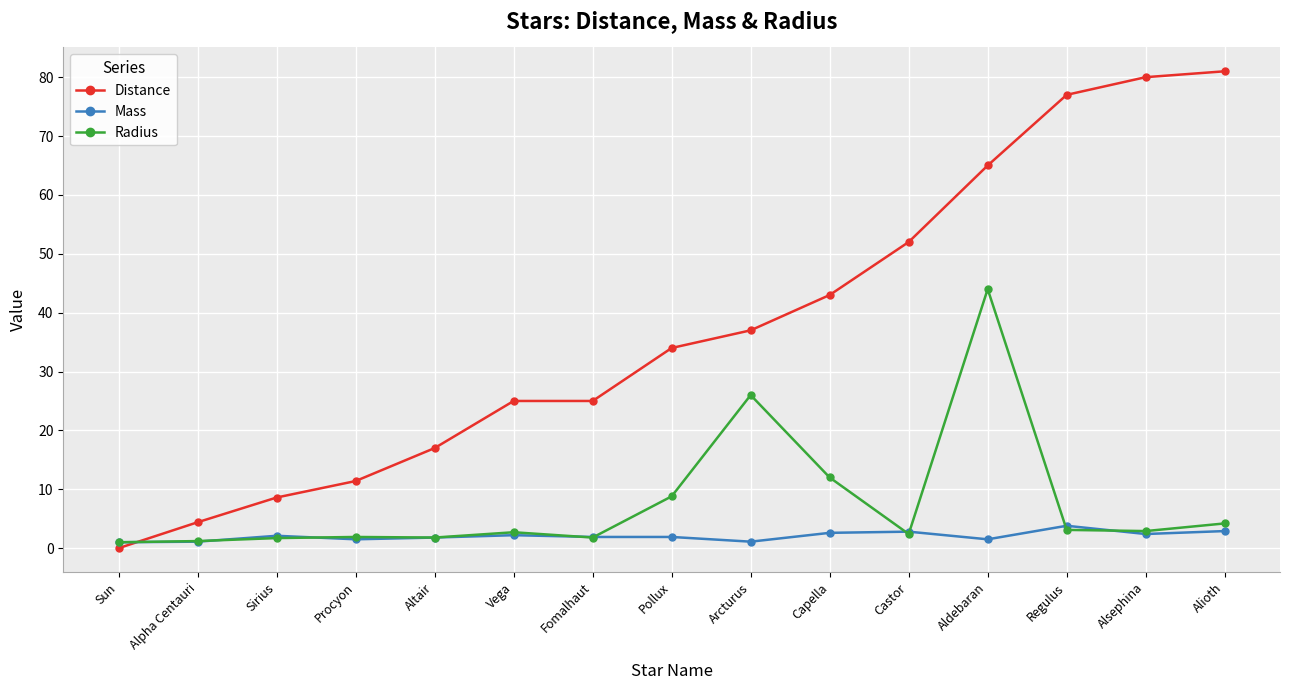

True or false: Radius has more than 1 interior local peaks.

True